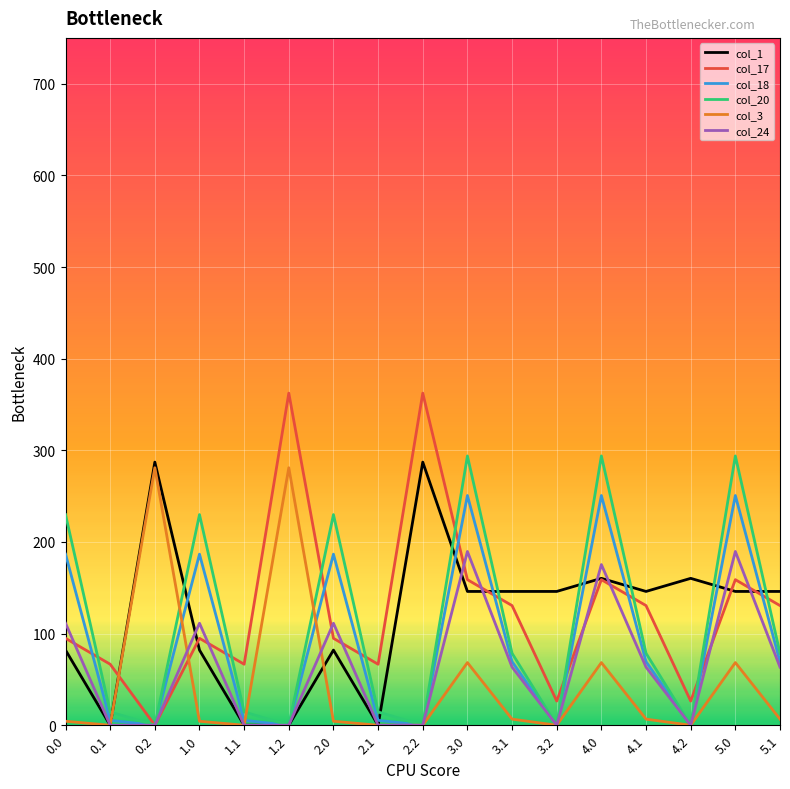

What is the maximum value for col_17?

362.4